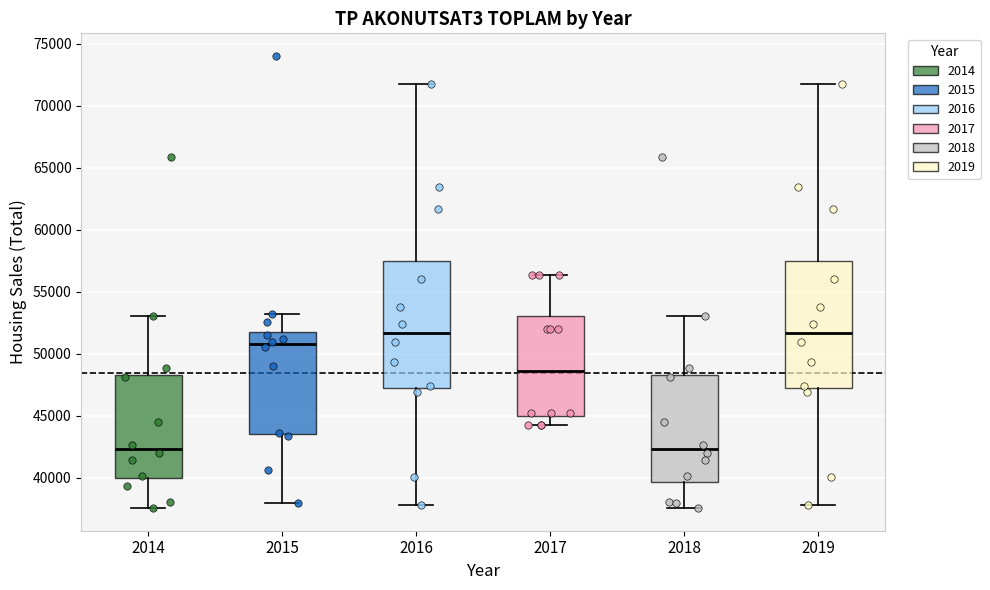

Where is the lower edge of the box at x = 2017 on the y-axis? The values are not printed on the chart, so give them approximately, as read against the axis.

45000